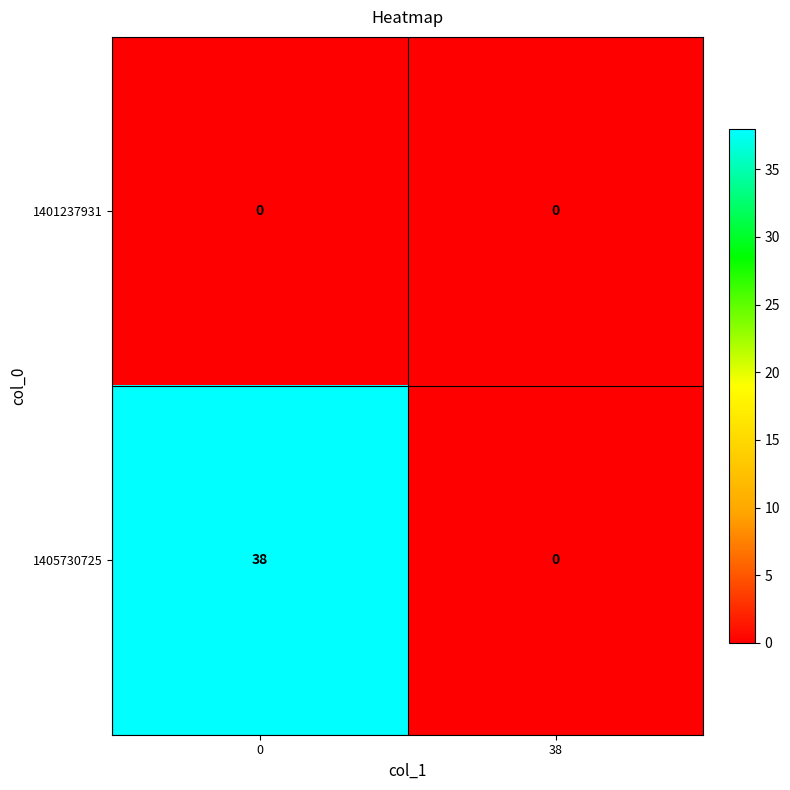

At how many categories does at least one series exceed 6?

1